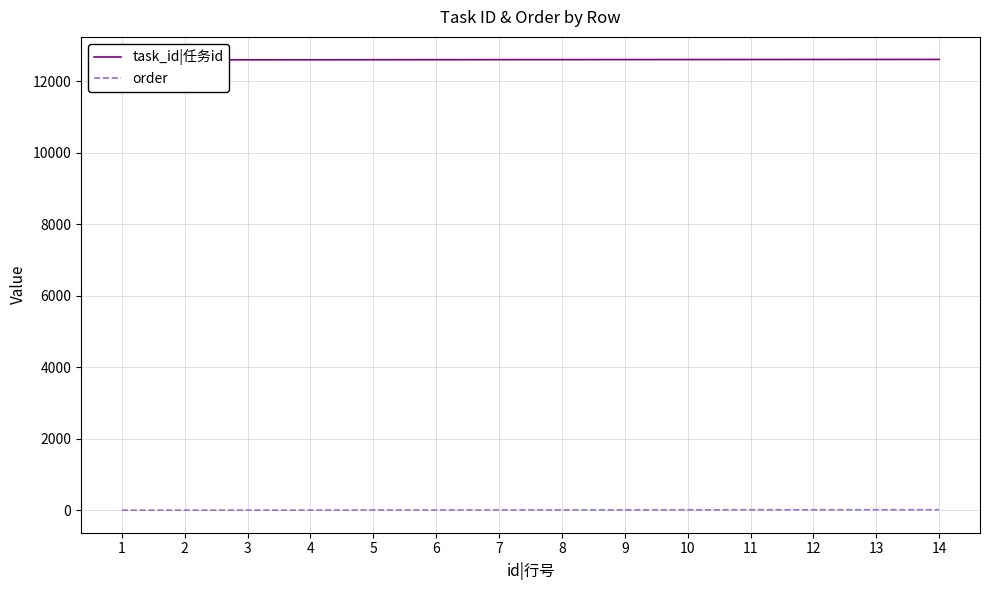

True or false: order and task_id|任务id cross at least once.

False